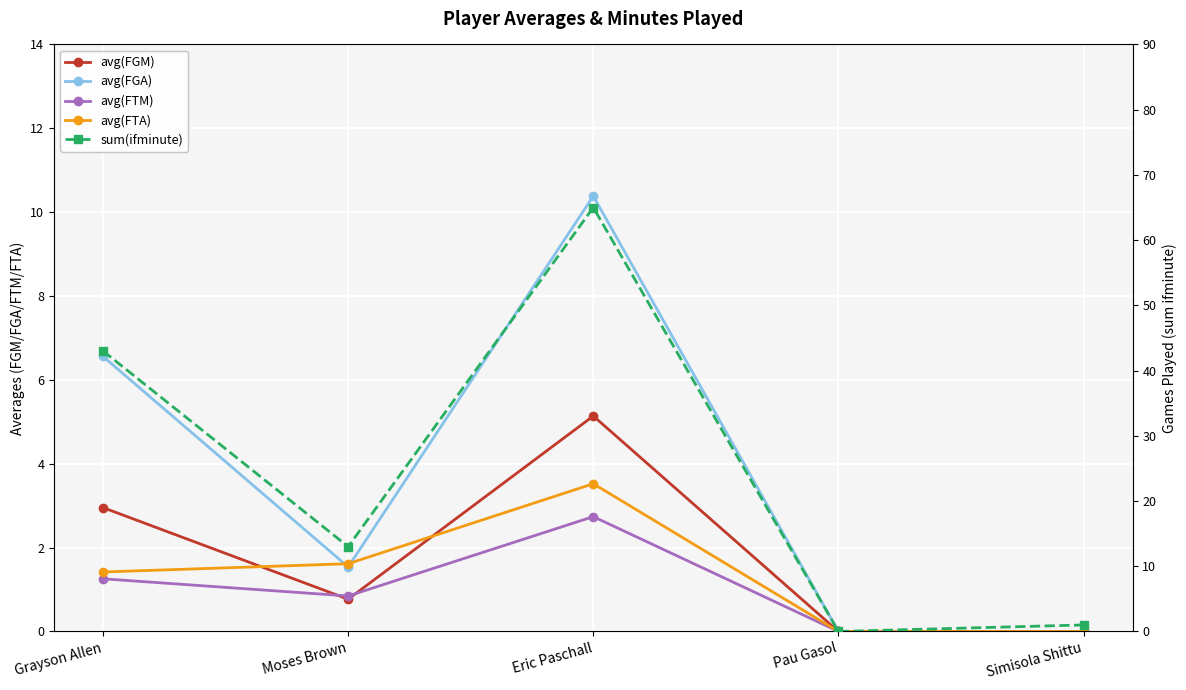

What is the sum of all avg(FTM) values?

4.8